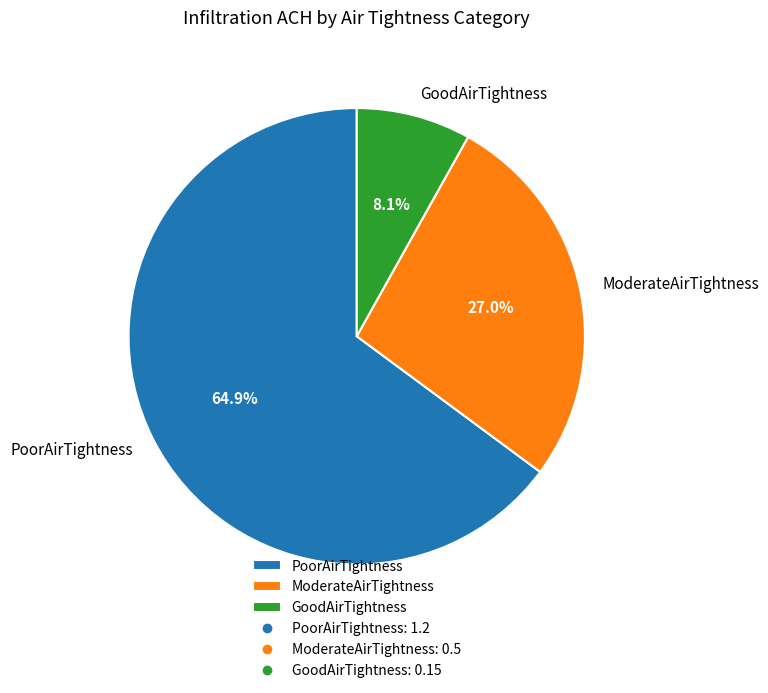

Is there a majority slice in this chart?

Yes